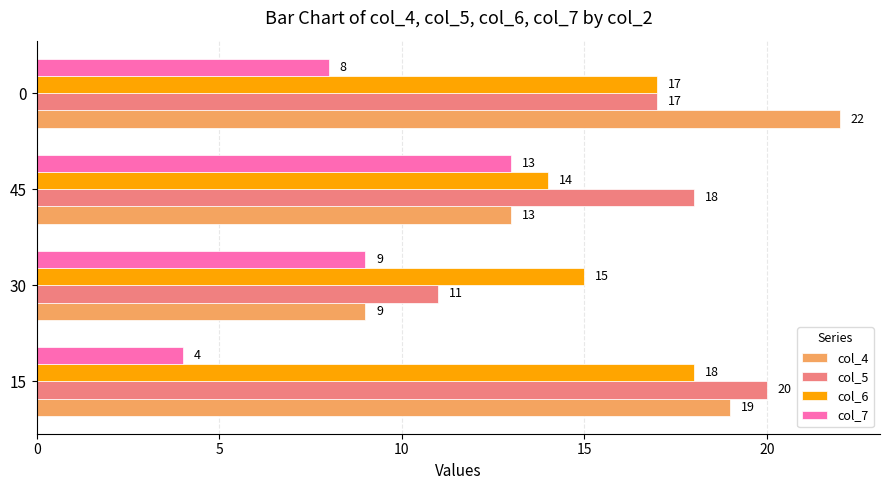

At 15, list the series in order from smallest to largest.

col_7, col_6, col_4, col_5